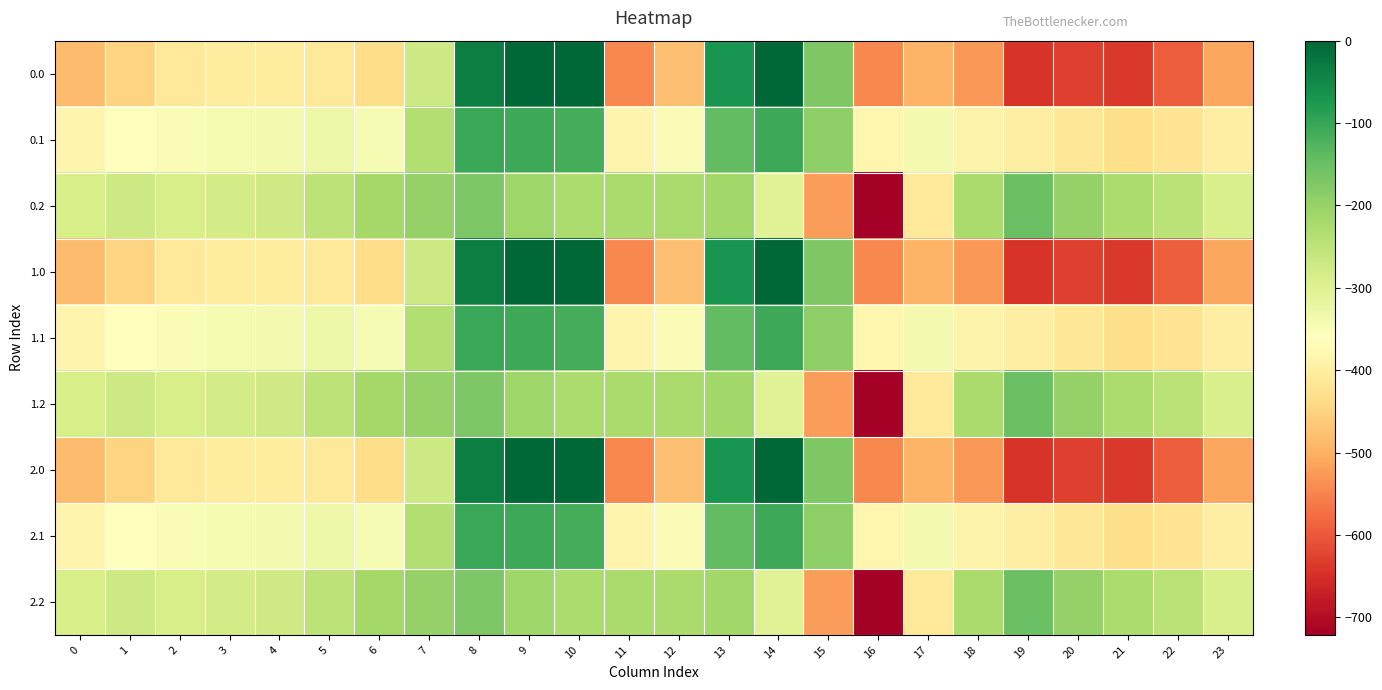

At 8, list the series in order from smallest to largest.

0.2, 1.2, 2.2, 0.1, 1.1, 2.1, 0.0, 1.0, 2.0